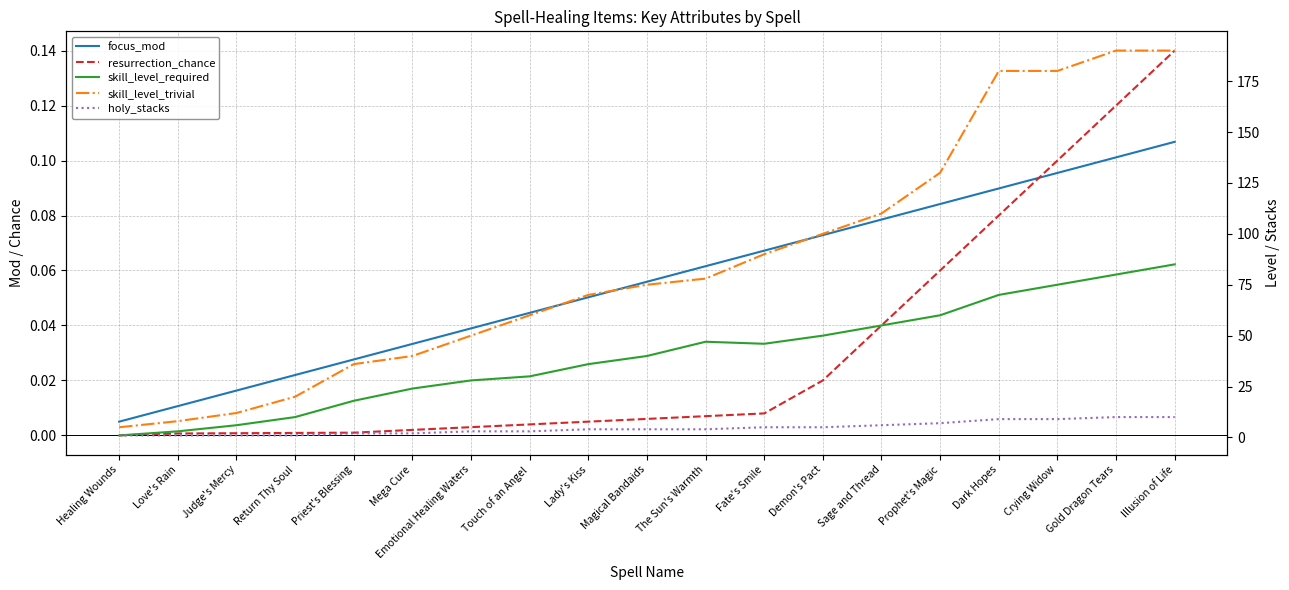

What are all the series names shown in the legend?

focus_mod, resurrection_chance, skill_level_required, skill_level_trivial, holy_stacks